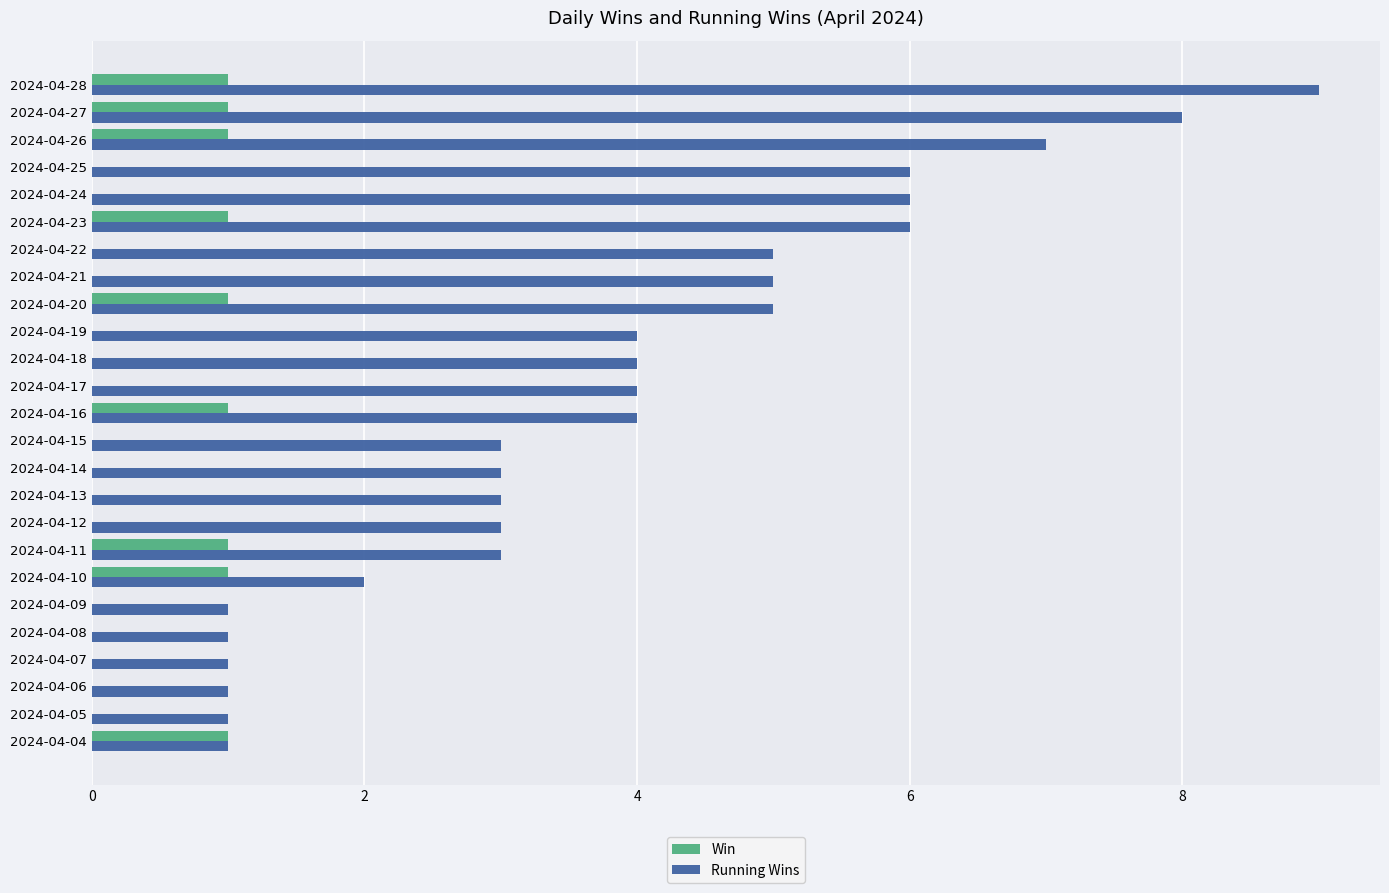

What is the greatest value displayed?

9